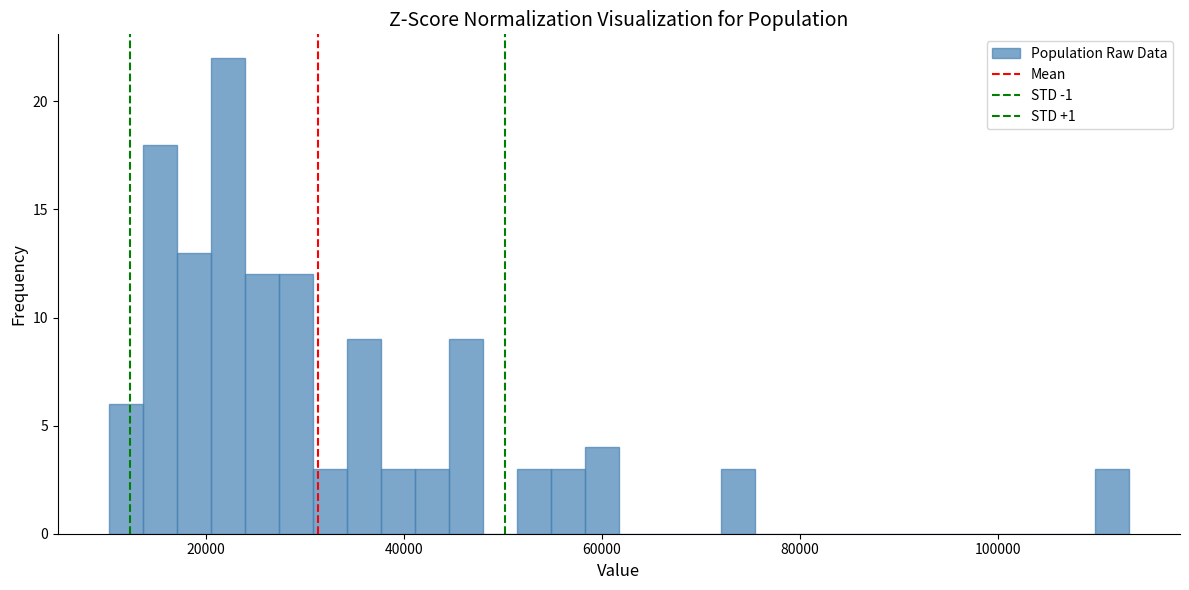

Read against the x-axis, roughly where is the centre of the tallest bar?

22000